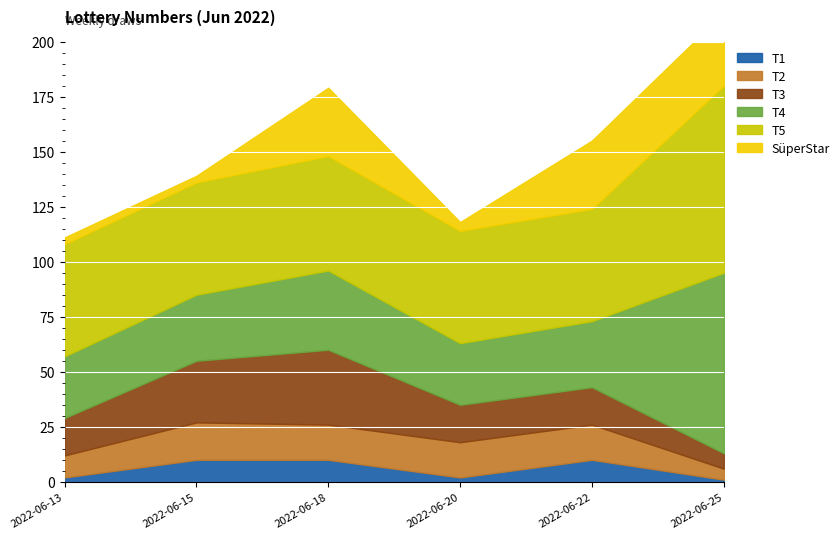

Between 2022-06-18 and 2022-06-25, which is larger?

2022-06-18